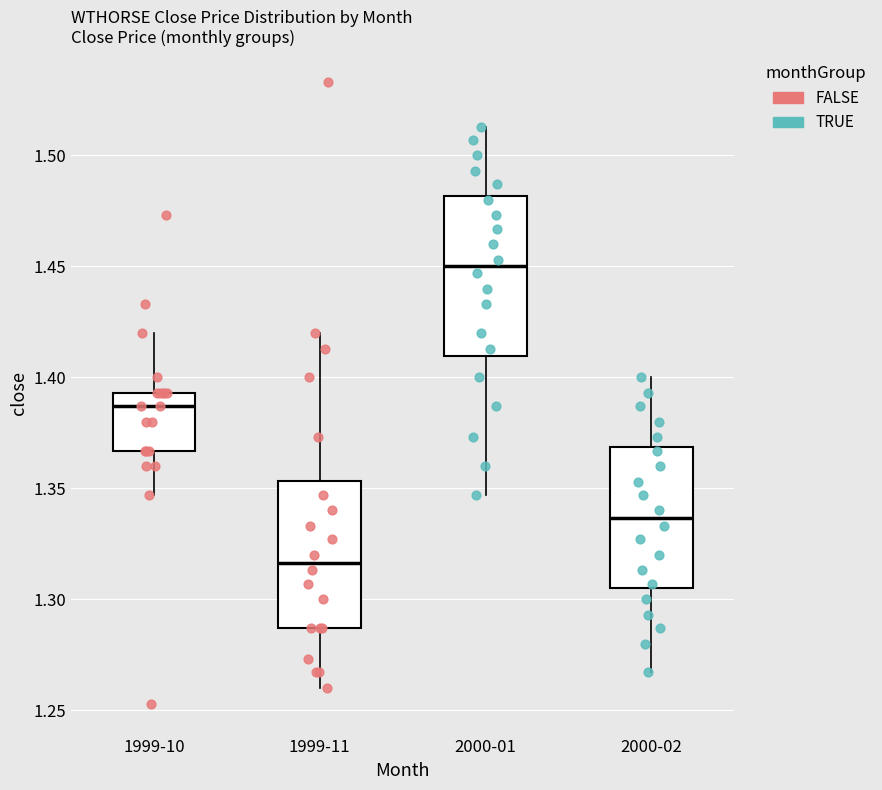

Which box has the lowest median line?

1999-11